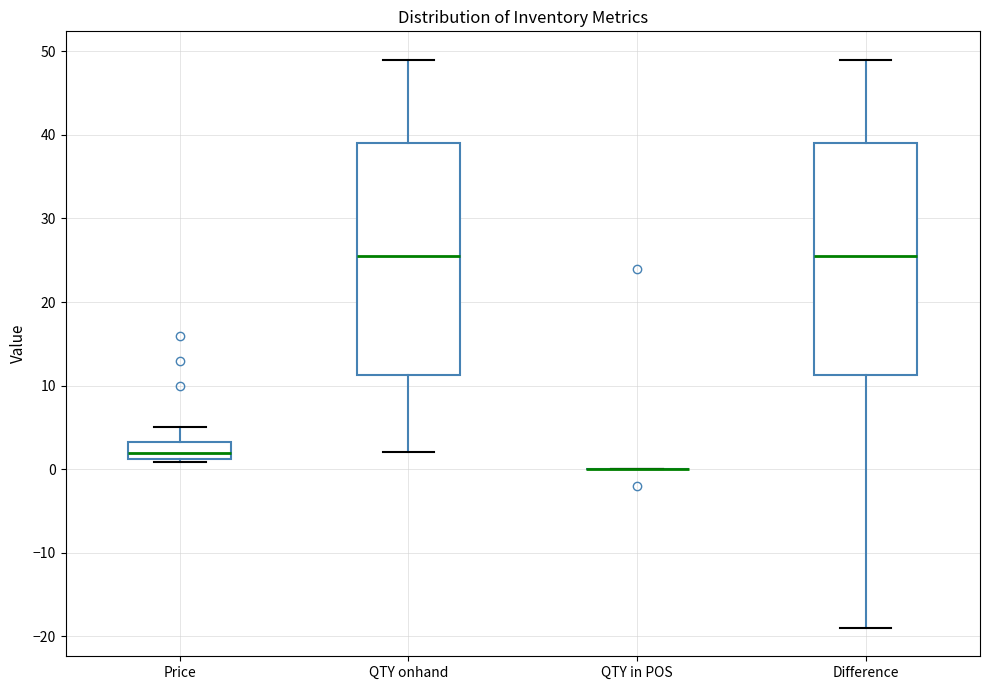

Where does the median line of the box for Difference sit on the y-axis? The values are not printed on the chart, so give them approximately, as read against the axis.

26